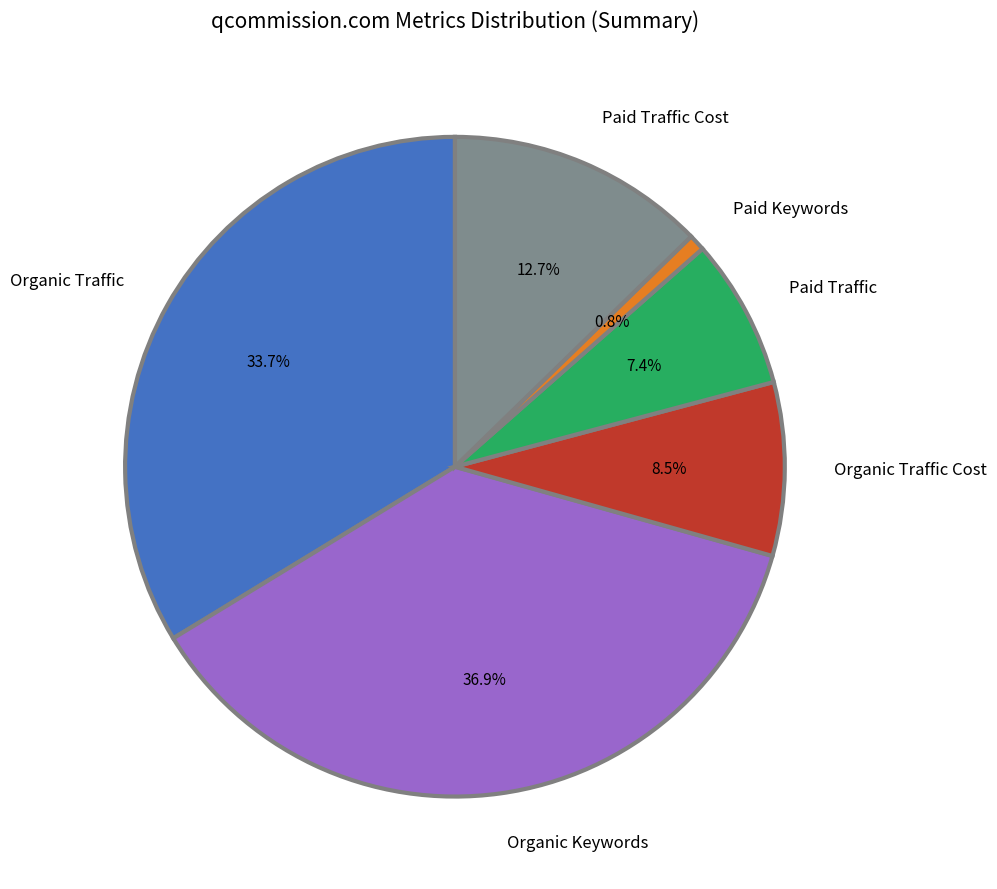

Combined, what portion of the pie is Organic Traffic Cost and Organic Keywords?

45.4%